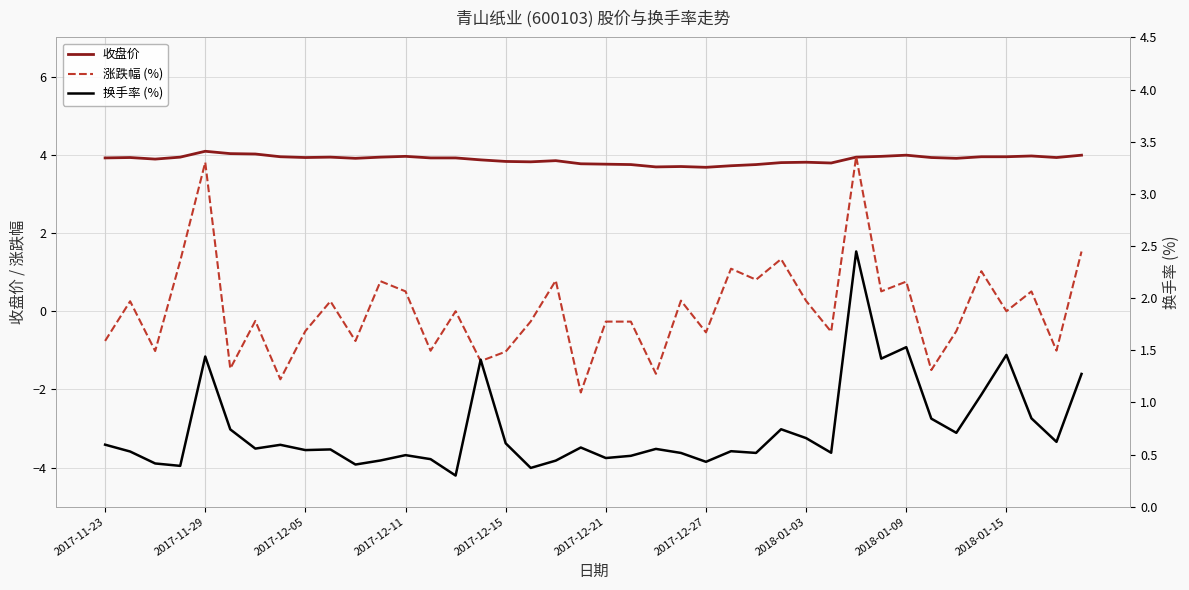

What is the approximate value of 换手率 (%) at 18?

0.4